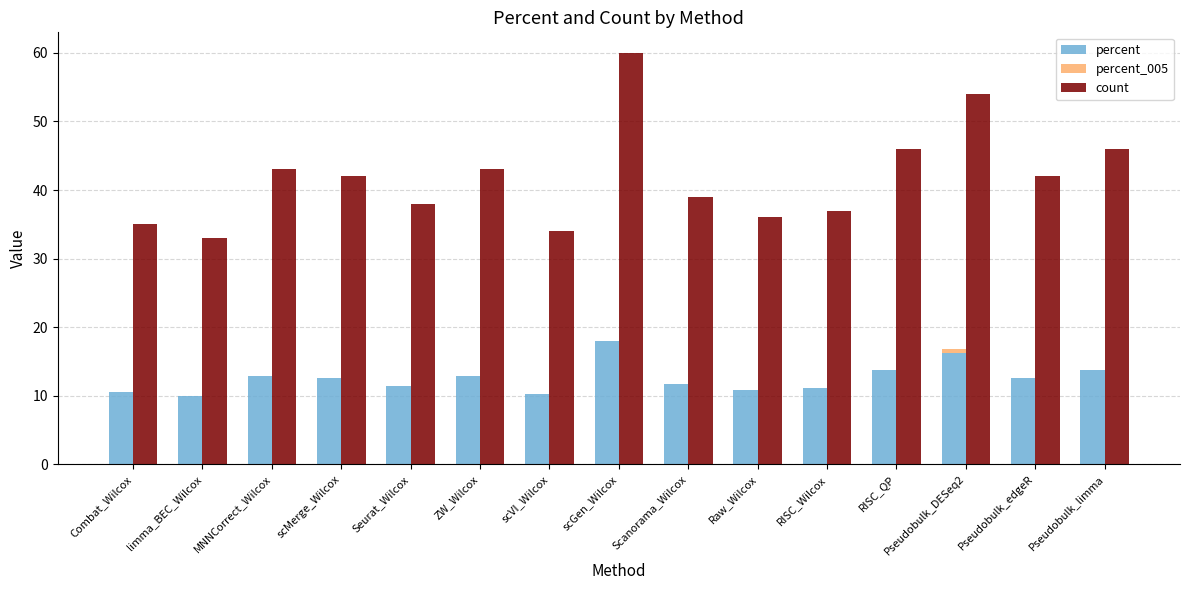

Which series has the largest total across all categories?

count